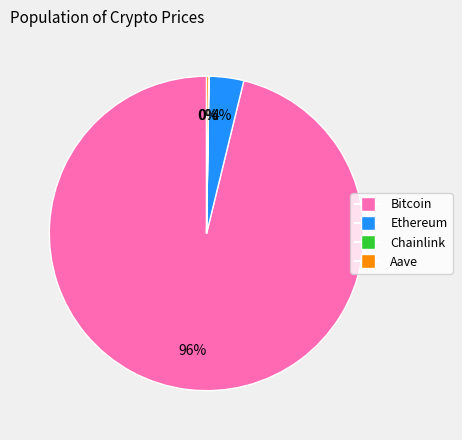

What percentage is the Bitcoin slice, to the nearest percent?

96%